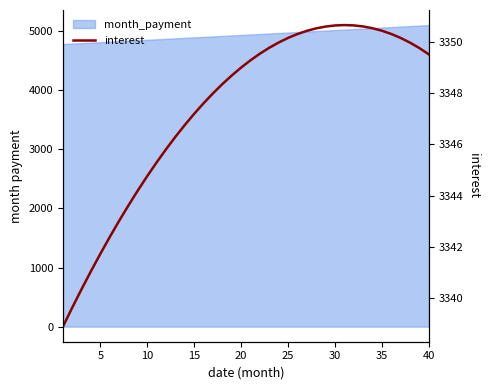

Reading right to left, transcribe all the data shown in this chart.

3349.5	3349.7	3350.0	3350.1	3350.3	3350.4	3350.5	3350.6	3350.6	3350.6	3350.6	3350.6	3350.5	3350.4	3350.3	3350.1	3350.0	3349.8	3349.5	3349.3	3349.0	3348.7	3348.4	3348.0	3347.6	3347.2	3346.8	3346.3	3345.8	3345.3	3344.8	3344.2	3343.6	3343.0	3342.4	3341.7	3341.1	3340.4	3339.6	3338.9